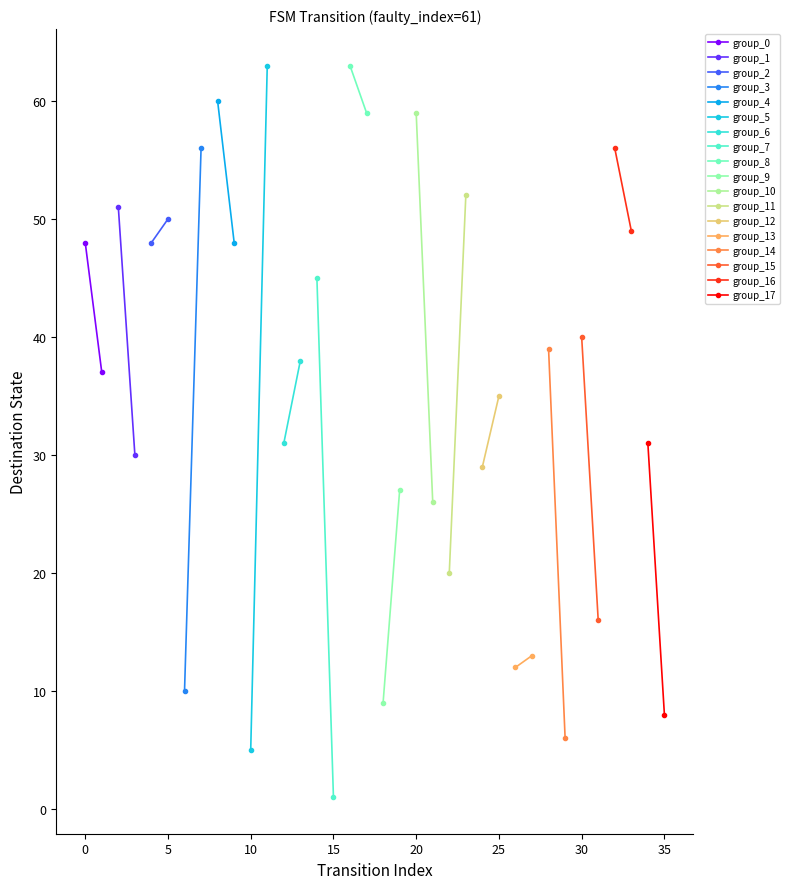

The source_state series shows 11 at 1. True or false?

False